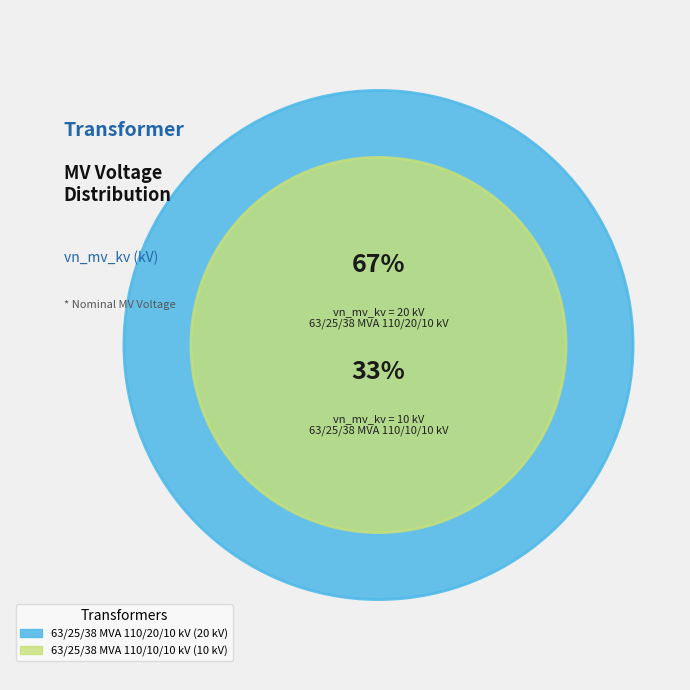

What percentage is the 63/25/38 MVA 110/10/10 kV slice, to the nearest percent?

33%